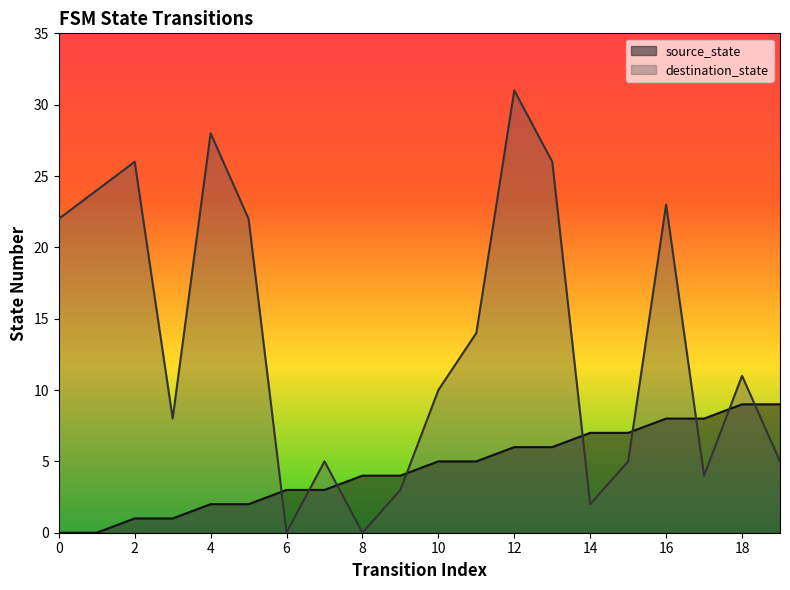

What is the total value across all series at 13?

32